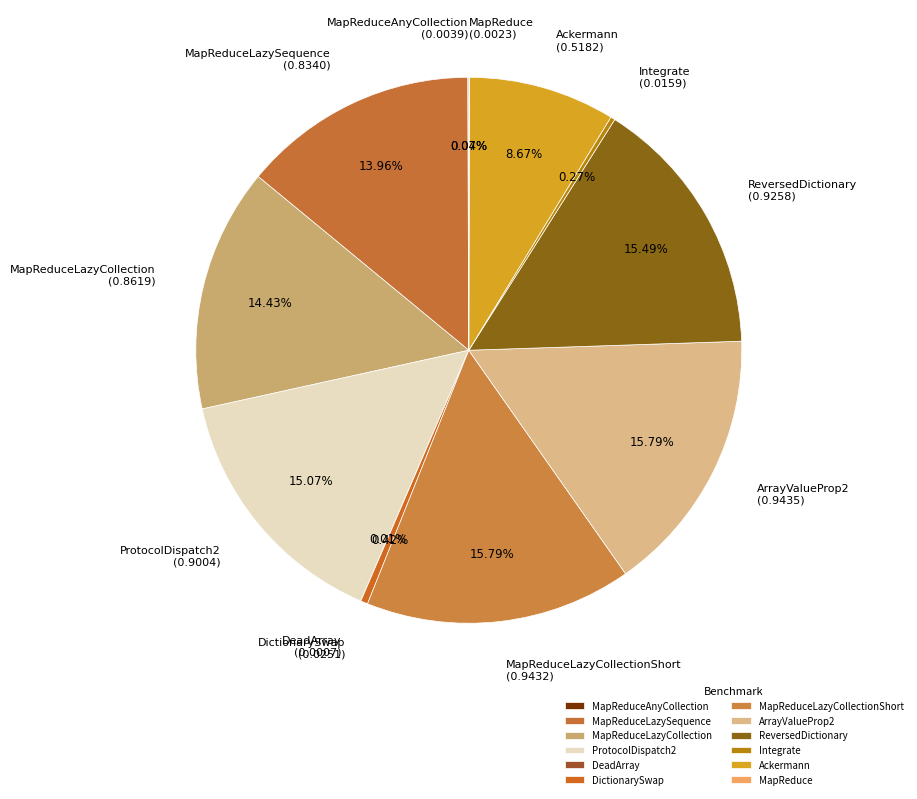

Does ProtocolDispatch2 (0.9004) account for over 50% of the chart?

No